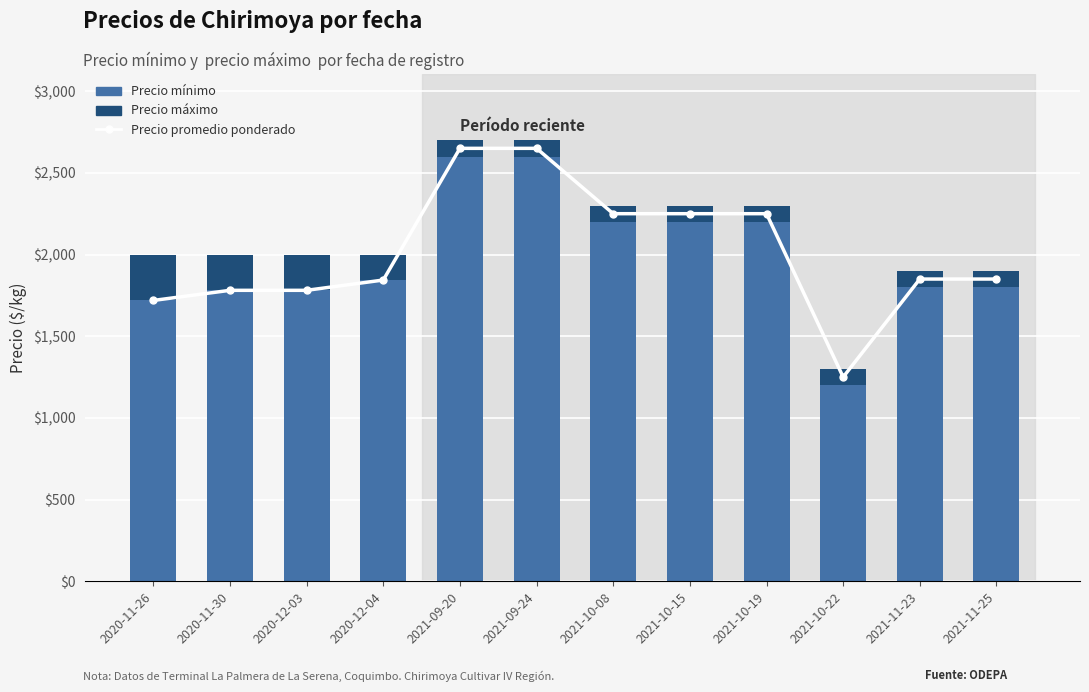

Rank the categories by Precio mínimo value from highest to lowest.

2021-09-20, 2021-09-24, 2021-10-08, 2021-10-15, 2021-10-19, 2020-12-04, 2021-11-23, 2021-11-25, 2020-11-30, 2020-12-03, 2020-11-26, 2021-10-22